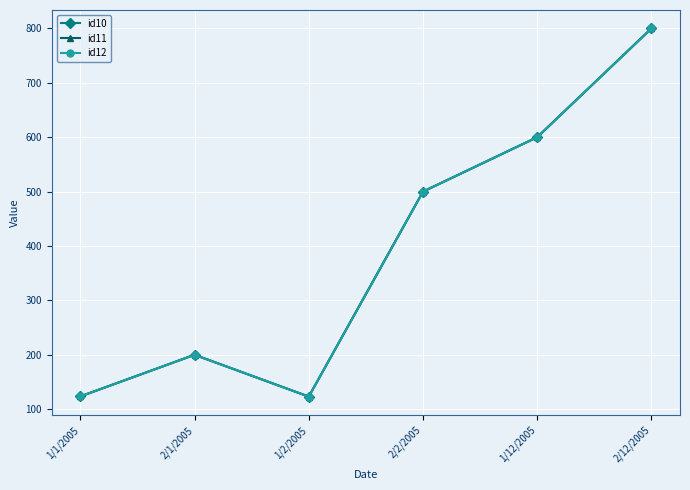

Which label corresponds to the largest value in the chart?

2/12/2005